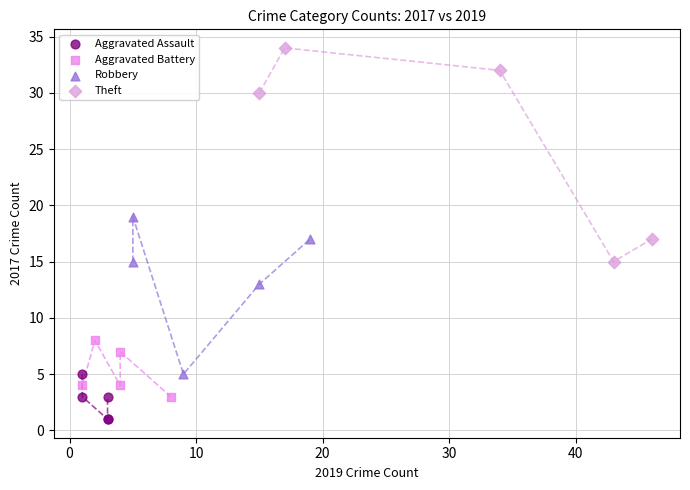

Which series has the widest spread of Y values?

Theft